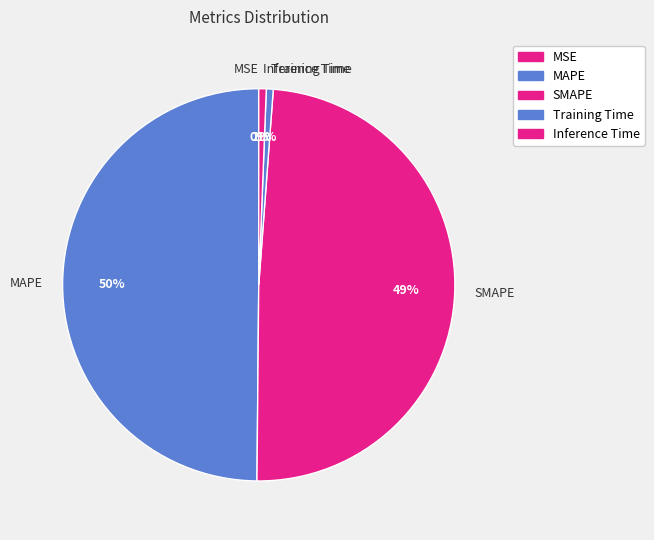

To the nearest percent, what is the difference between the largest and smallest slice percentages?

50%